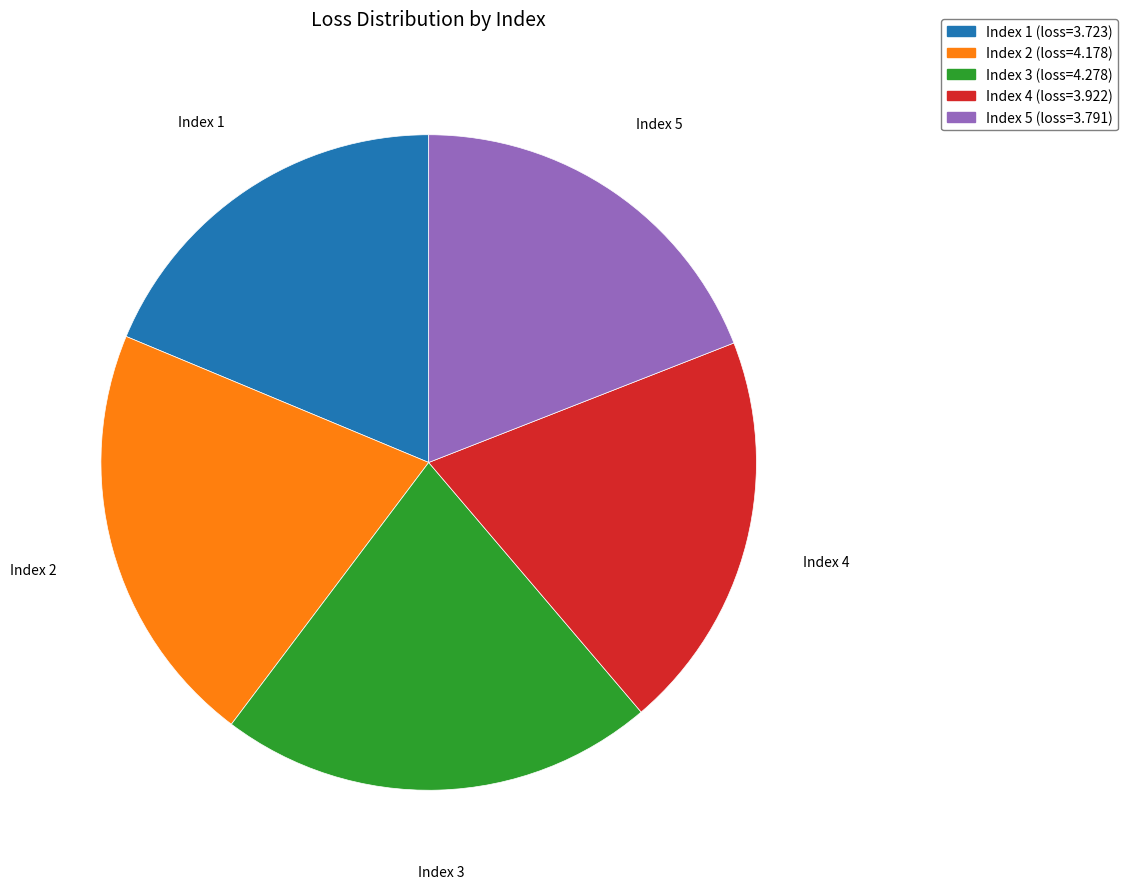

Is there any slice that represents more than half of the pie?

No